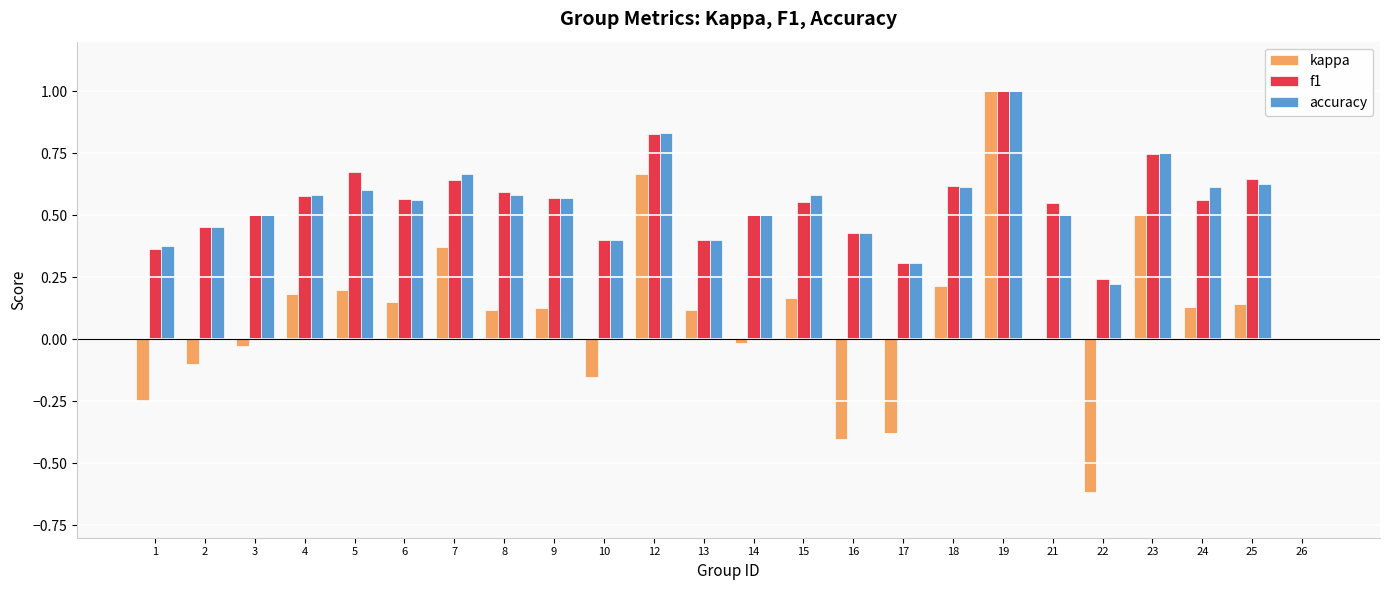

The value of kappa at 2 is -0.1. True or false?

True